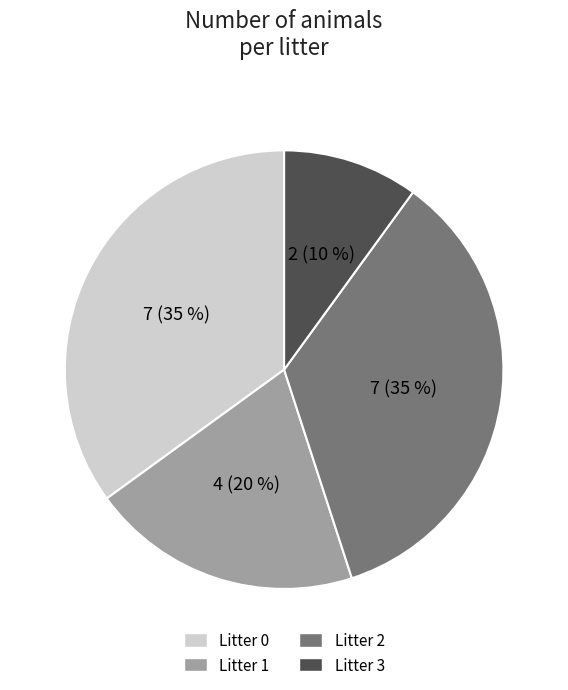

The Litter 2 slice represents 25% of the pie. True or false?

False